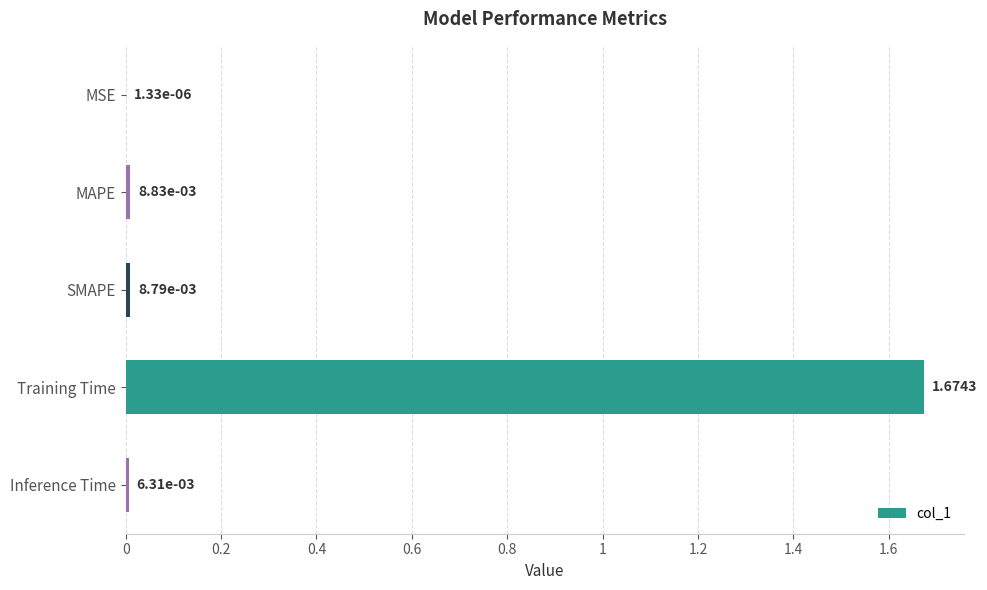

At which label is the value closest to 0?

MSE